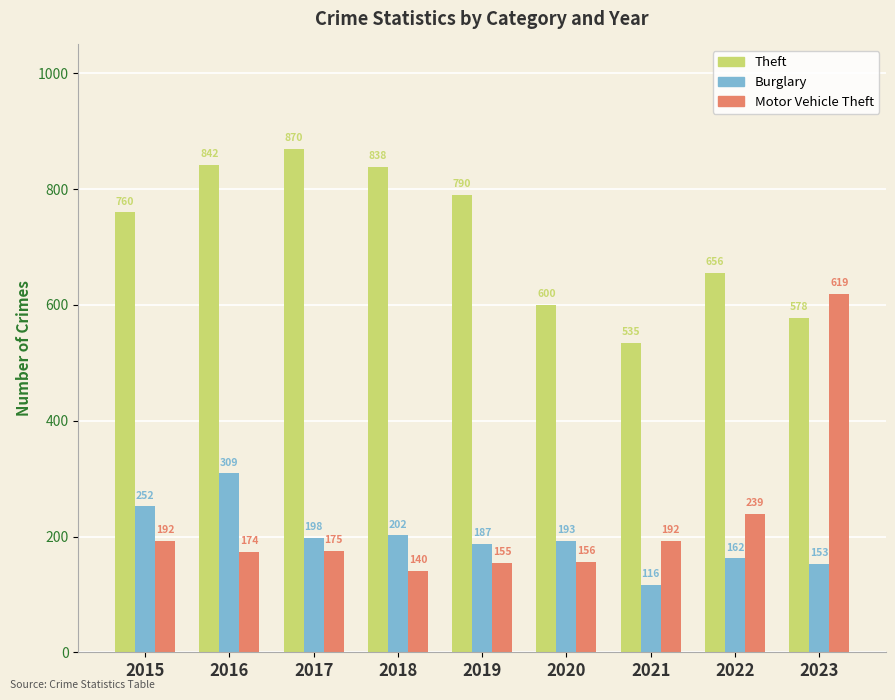

Is the value of Motor Vehicle Theft at 2017 greater than the value of Theft at 2023?

No